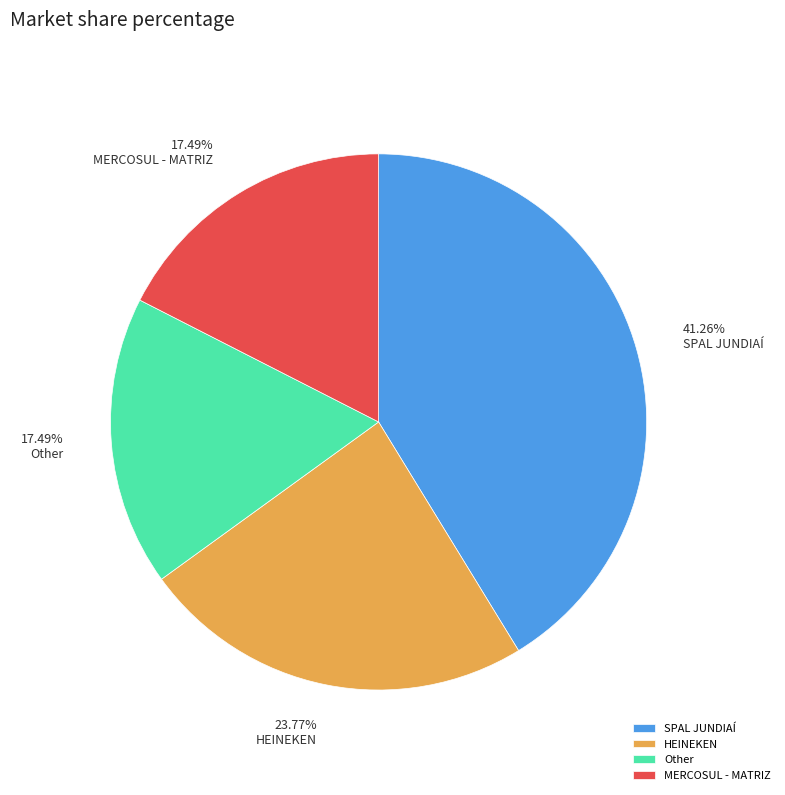

Between Other and SPAL JUNDIAÍ, which is larger?

SPAL JUNDIAÍ